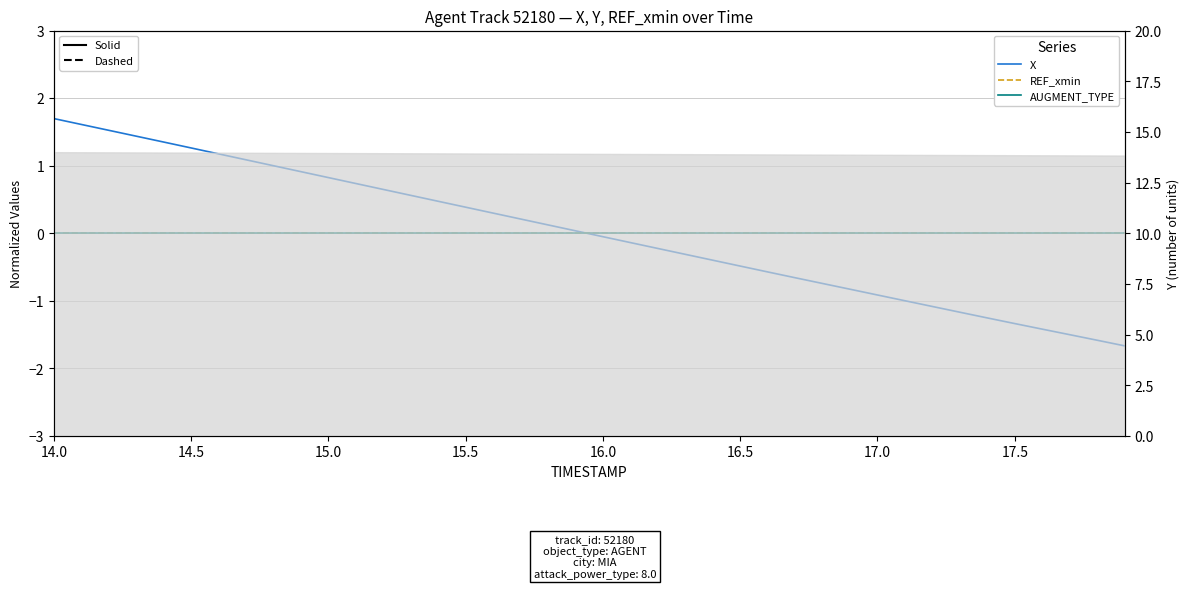

The AUGMENT_TYPE series shows 0.0 at 17.0. True or false?

True